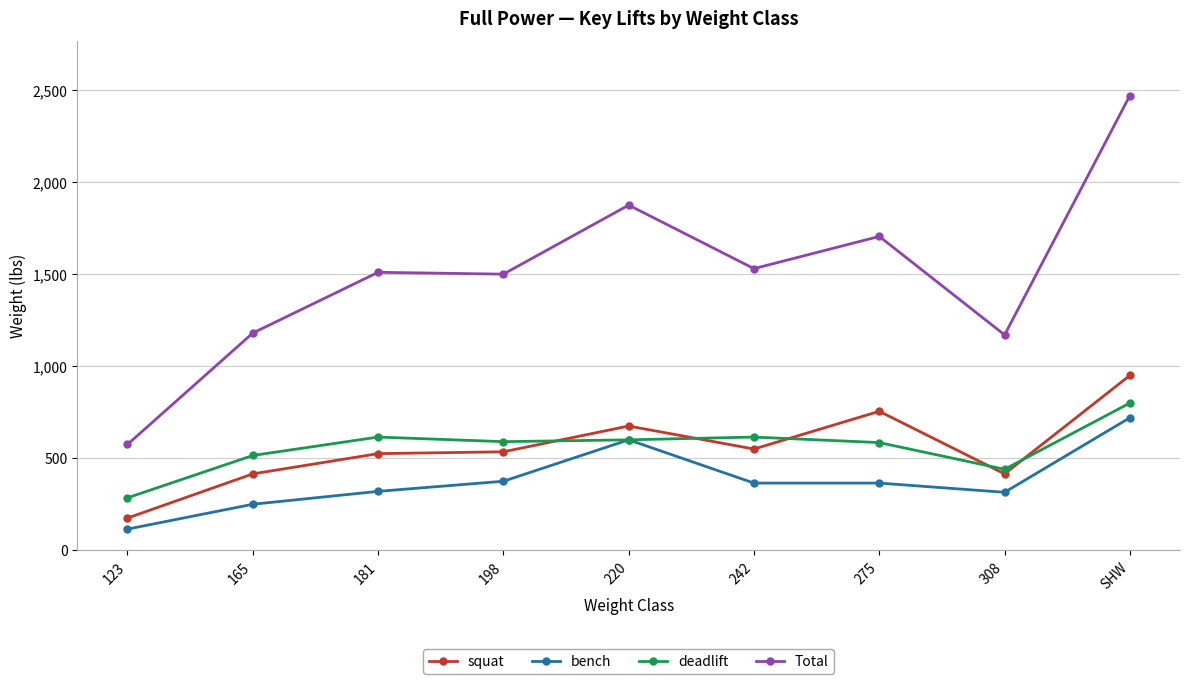

What is the total value across all series at 123?

1150